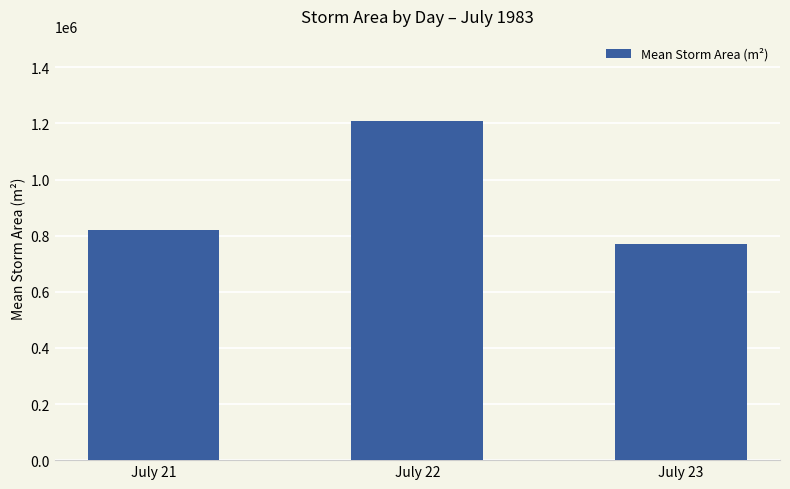

Reading left to right, list all the values displayed in this chart.

822053.6	1209765.6	770312.5